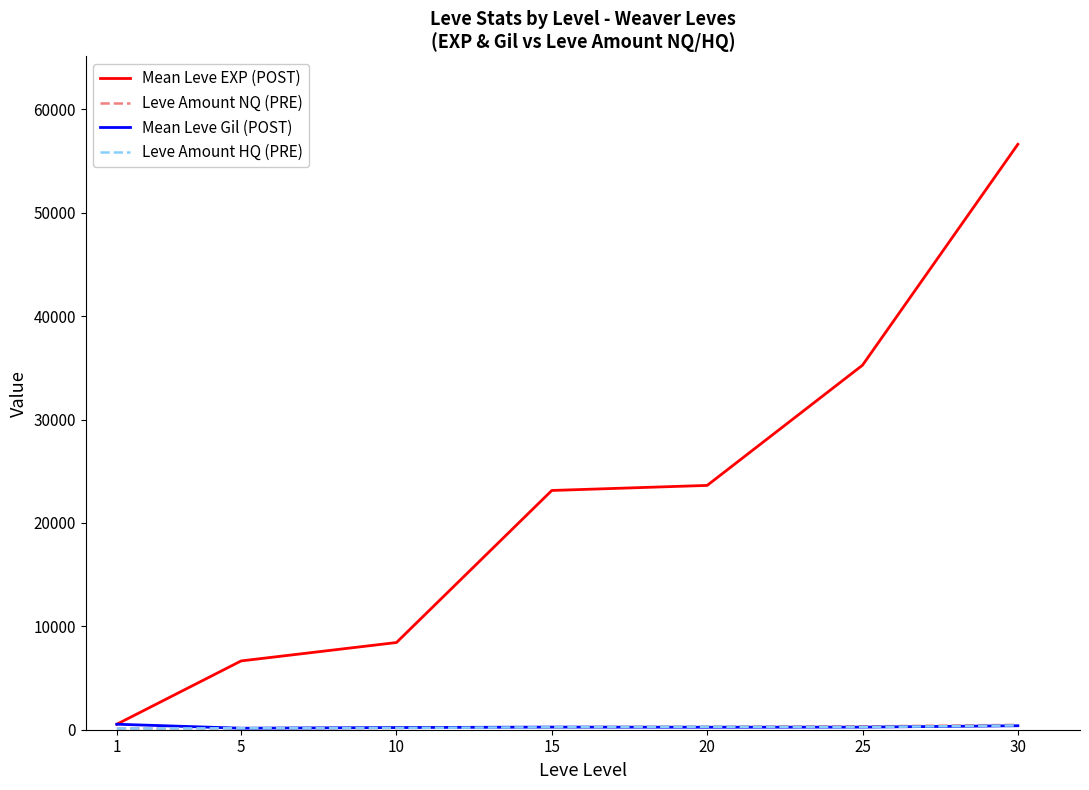

Which series has the largest total across all categories?

Mean Leve EXP (POST)